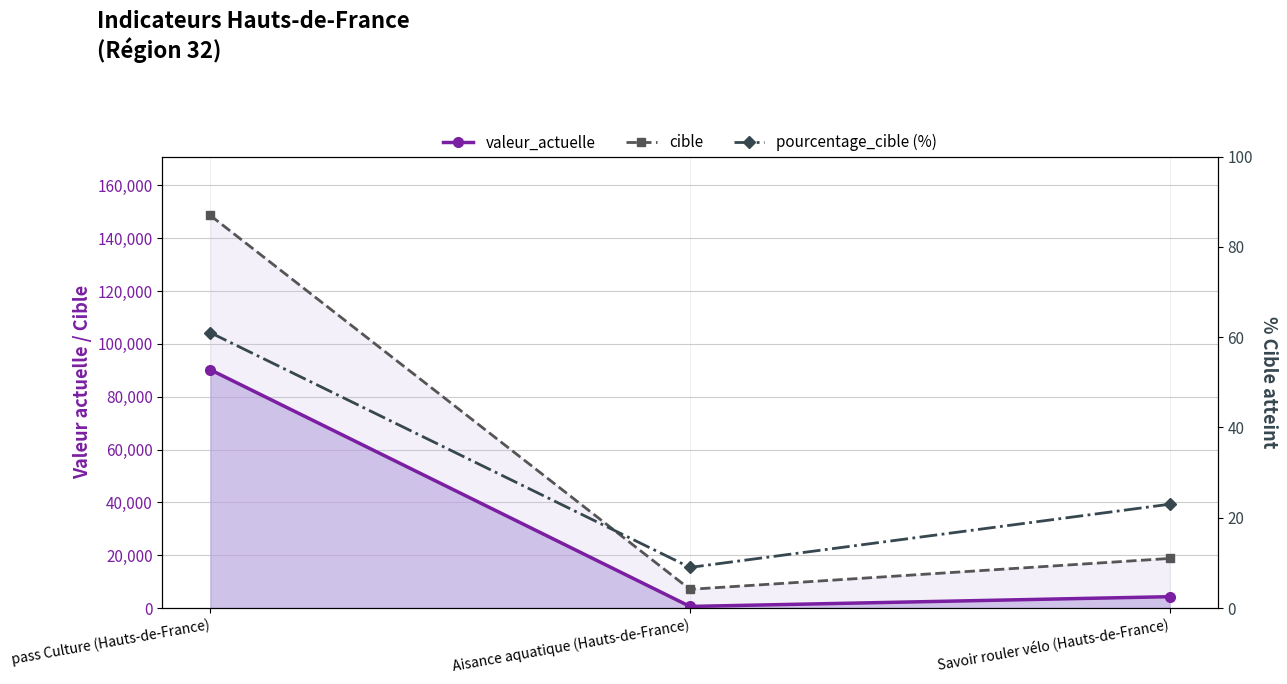

List the labels in order of cible value, largest first.

pass Culture (Hauts-de-France), Savoir rouler vélo (Hauts-de-France), Aisance aquatique (Hauts-de-France)